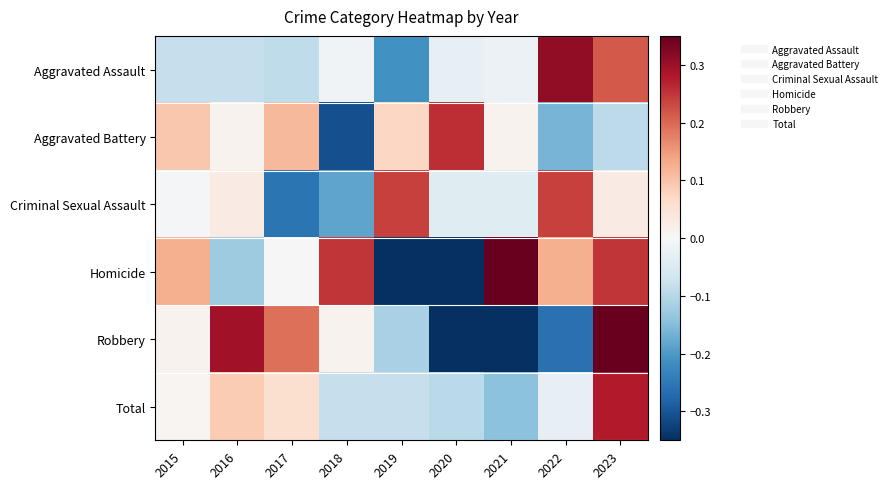

How many series are shown in this chart?

6